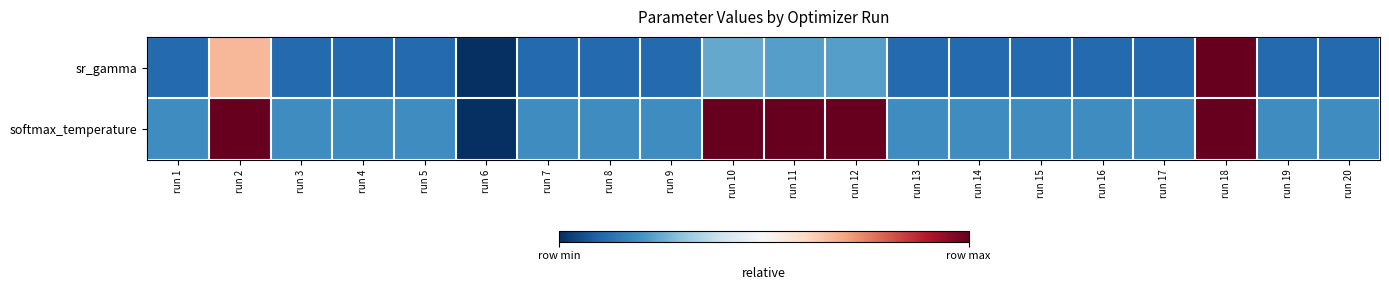

Reading left to right, extract all data points from this chart.

sr_gamma: run 1=0.1	run 2=0.7	run 3=0.1	run 4=0.1	run 5=0.1	run 6=0.0	run 7=0.1	run 8=0.1	run 9=0.1	run 10=0.2	run 11=0.2	run 12=0.2	run 13=0.1	run 14=0.1	run 15=0.1	run 16=0.1	run 17=0.1	run 18=1.0	run 19=0.1	run 20=0.1
softmax_temperature: run 1=0.2	run 2=1.0	run 3=0.2	run 4=0.2	run 5=0.2	run 6=0.0	run 7=0.2	run 8=0.2	run 9=0.2	run 10=1.0	run 11=1.0	run 12=1.0	run 13=0.2	run 14=0.2	run 15=0.2	run 16=0.2	run 17=0.2	run 18=1.0	run 19=0.2	run 20=0.2